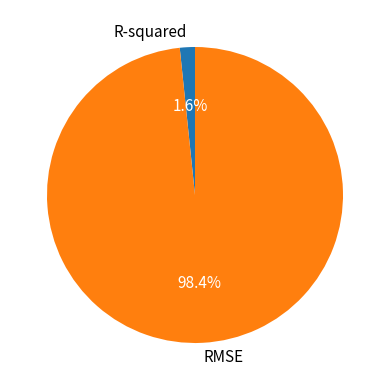

Is the sum of RMSE and R-squared greater than half?

Yes